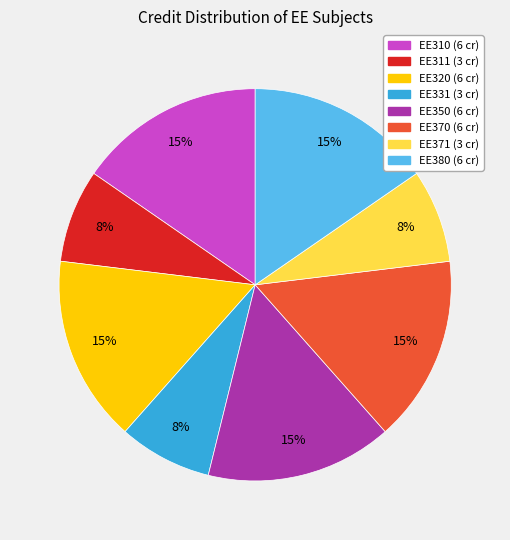

Combined, do EE370 and EE320 account for over 50%?

No